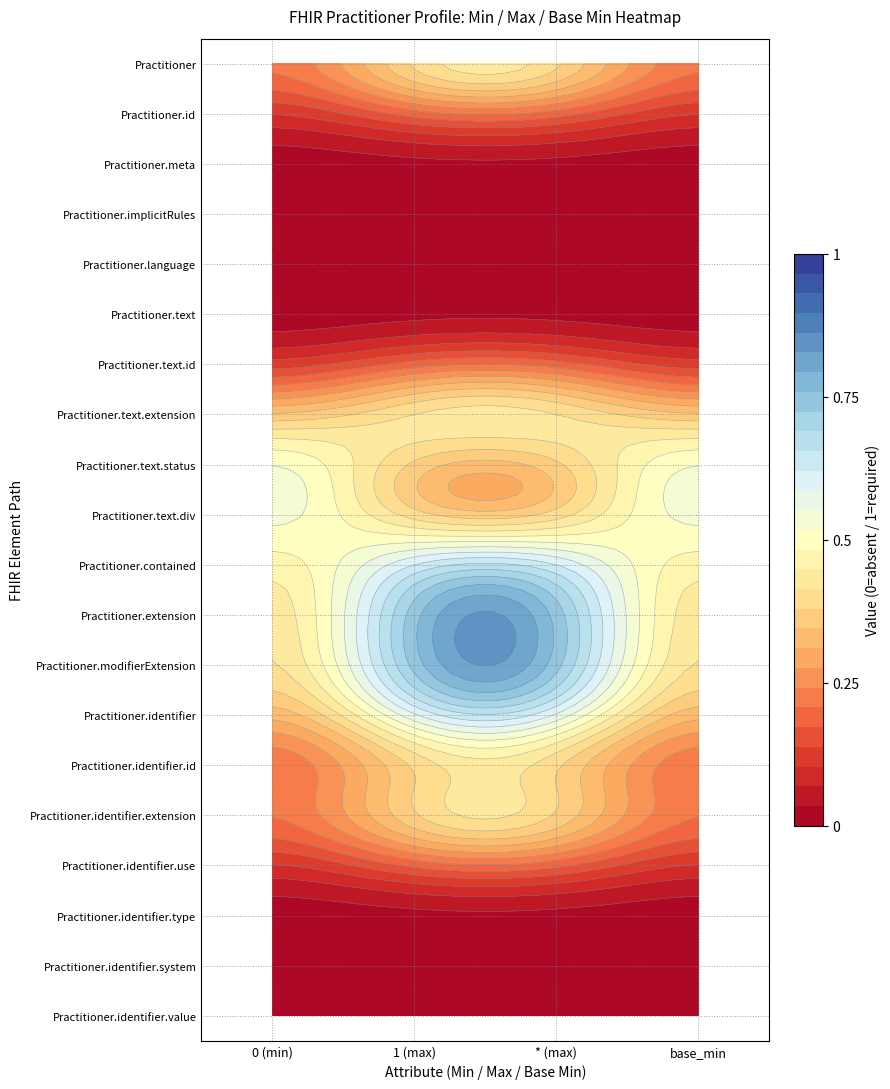

Is it true that r12 equals 0 at base_min?

False